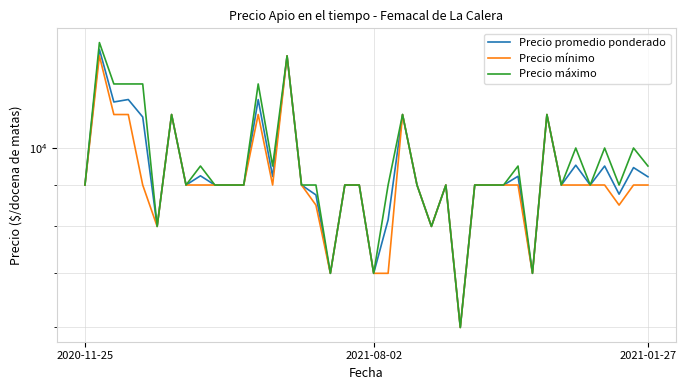

How many lines are shown in the chart?

3